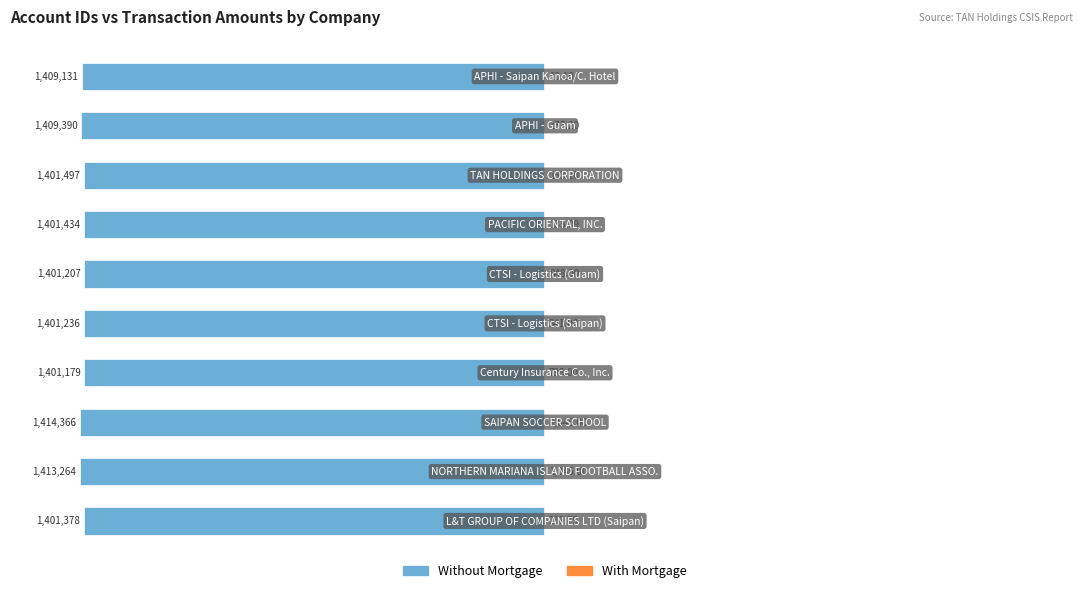

Between 4 and 6, which is larger?

4